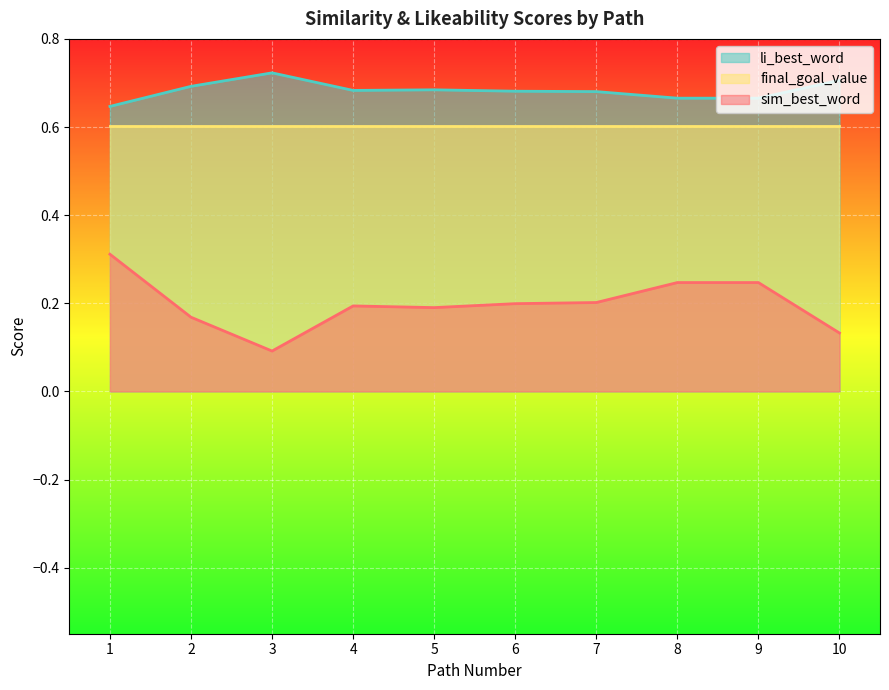

What is the value of the li_best_word point at the 9th from the left?

0.7